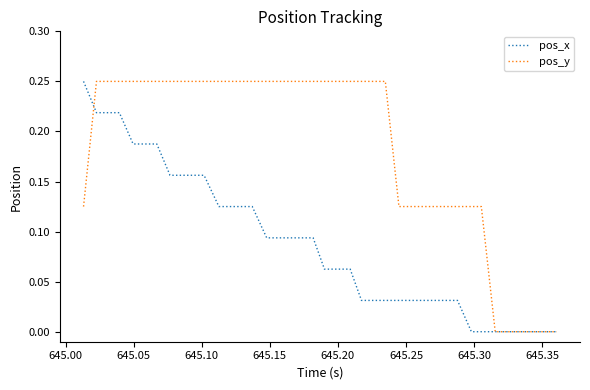

Rank the series by their average value, from highest to lowest.

pos_y, pos_x